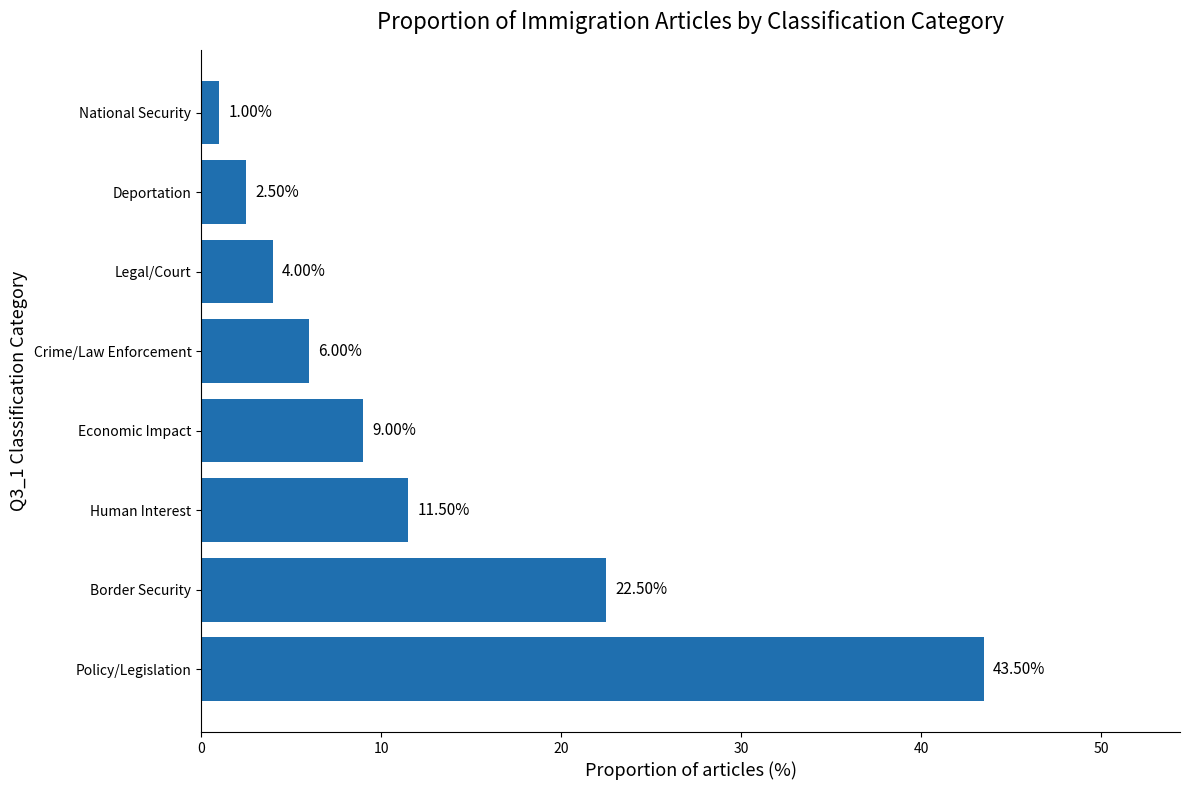

Between Legal/Court and National Security, which is larger?

Legal/Court